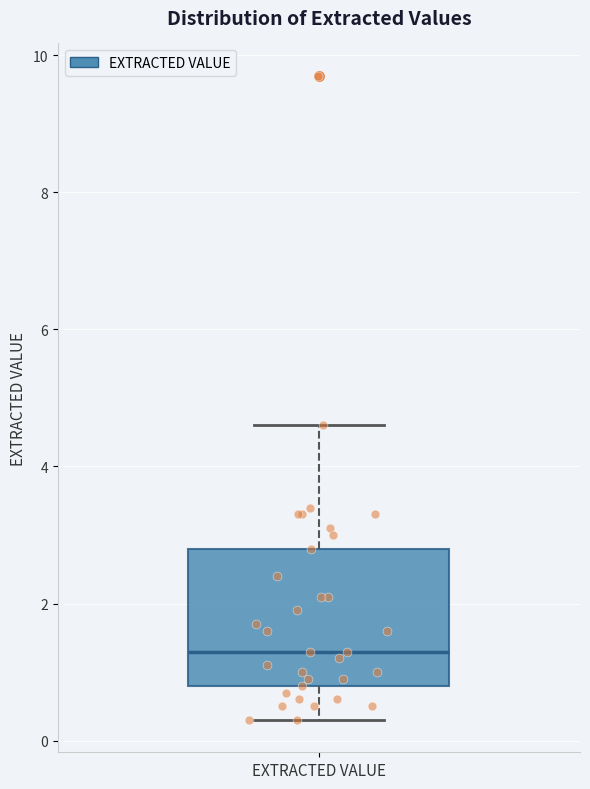

Transcribe this box plot: give where the median line is, the range the box spans, and where the two whiskers end, as read against the y-axis. The values are not printed on the chart, so give them approximately, as read against the axis.

median 1.4, box 0.8 to 2.8, whiskers 0.4 to 4.6